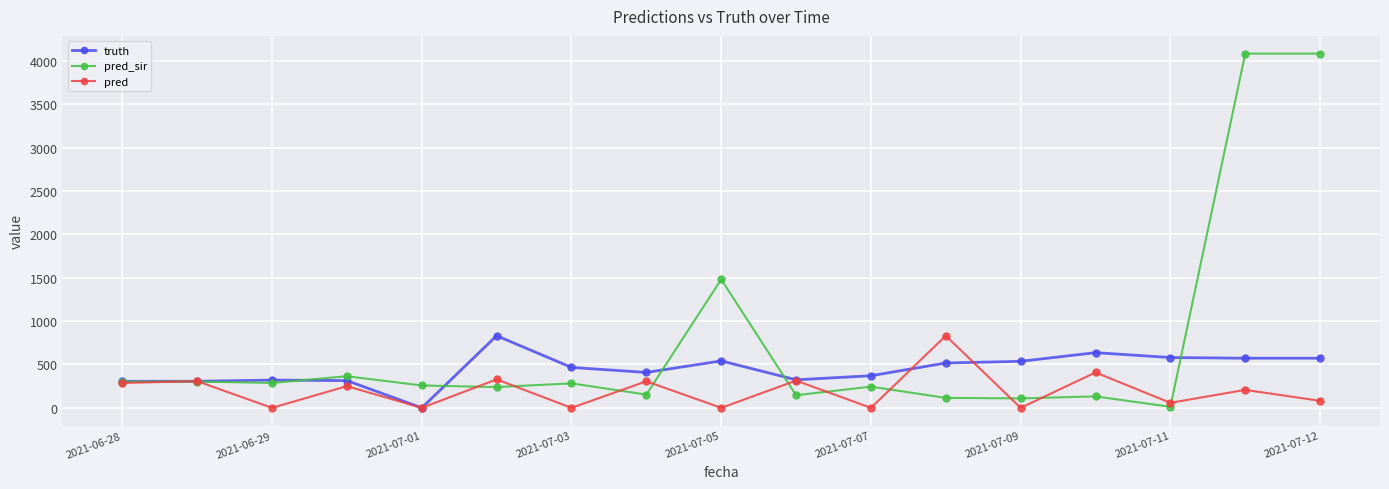

List the series in order of their overall mean, highest first.

pred_sir, truth, pred